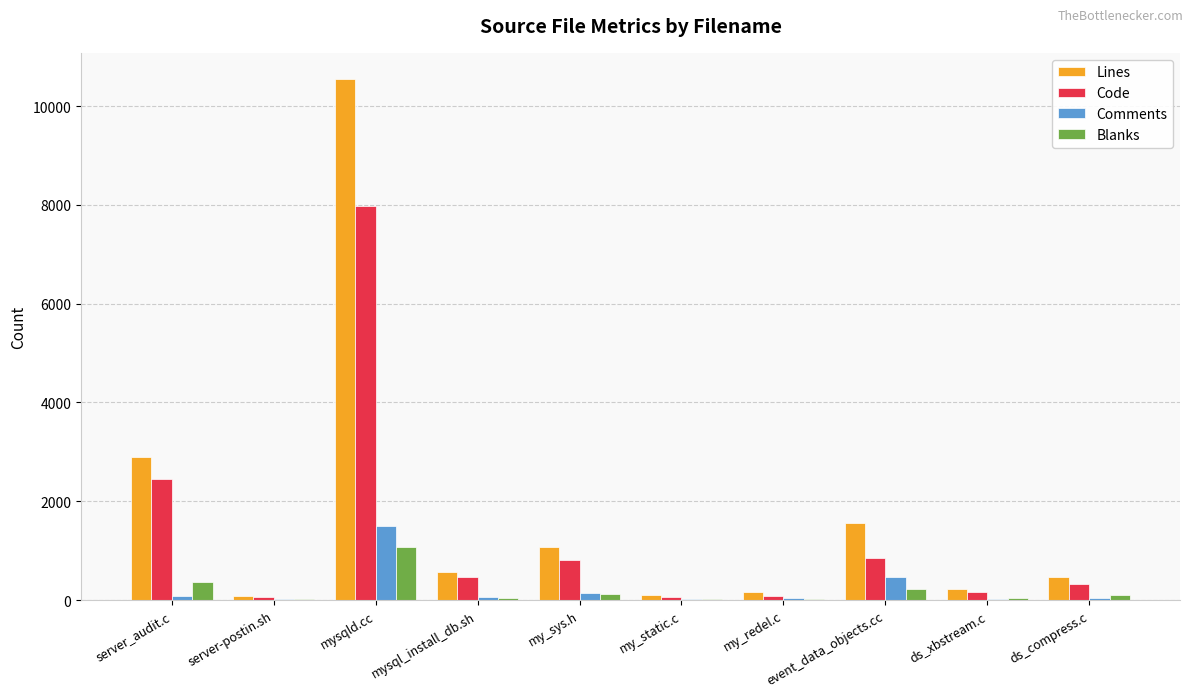

Which series has the widest spread of values?

Lines